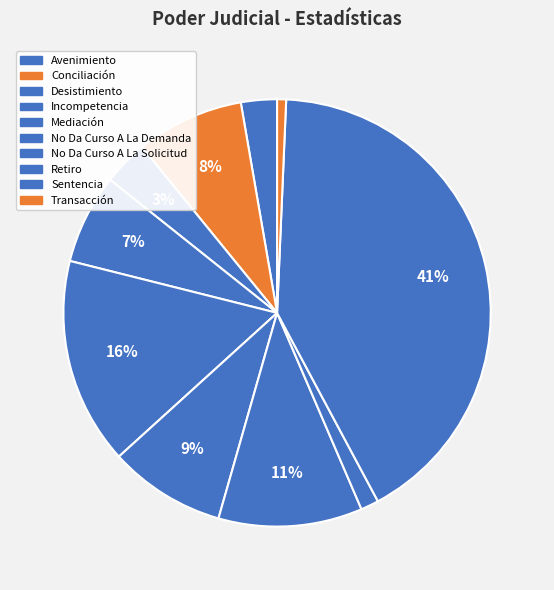

How many segments does this pie chart have?

10